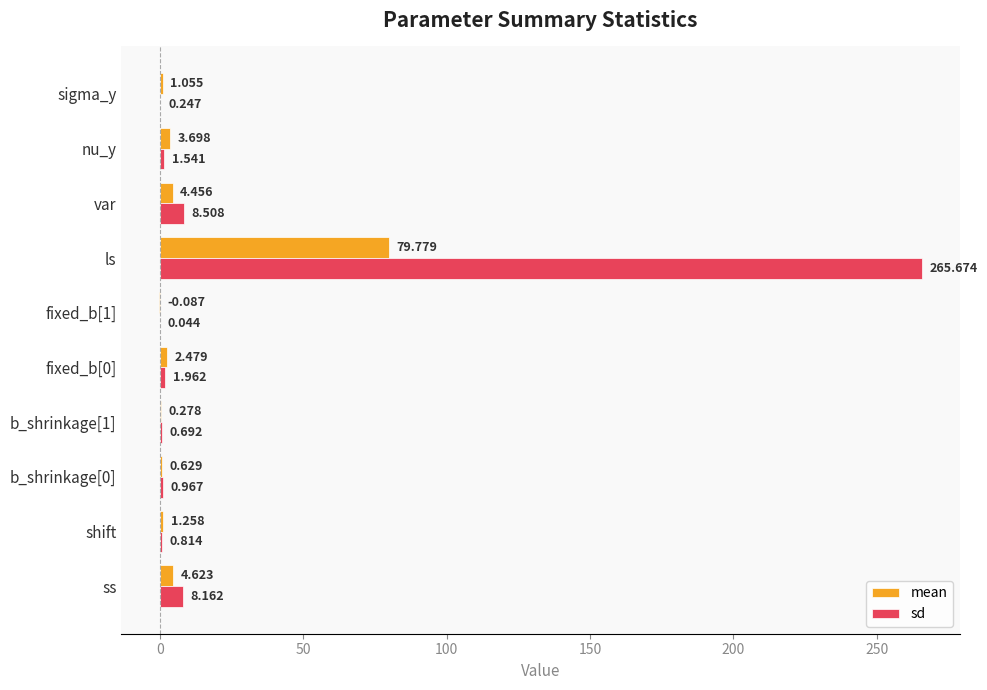

At which category does the chart reach its peak across all series?

ls